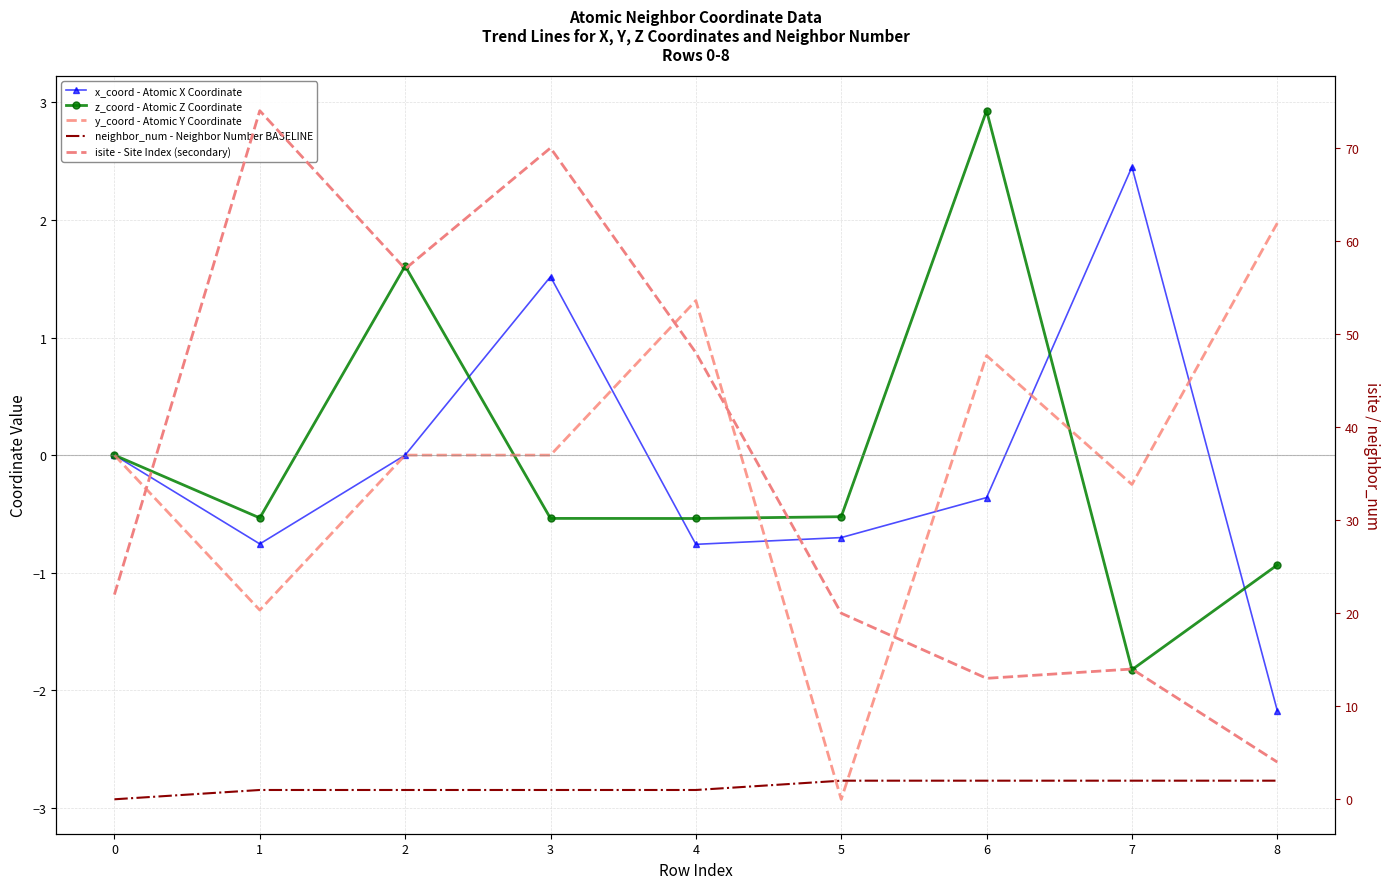

How many values in the x_coord - Atomic X Coordinate series are below 0?

6